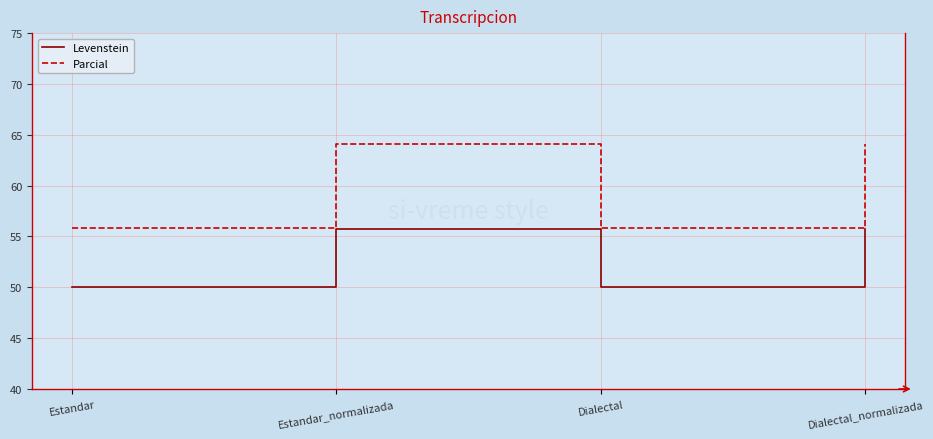

What is the difference between the maximum and minimum values in the Parcial series?

8.3